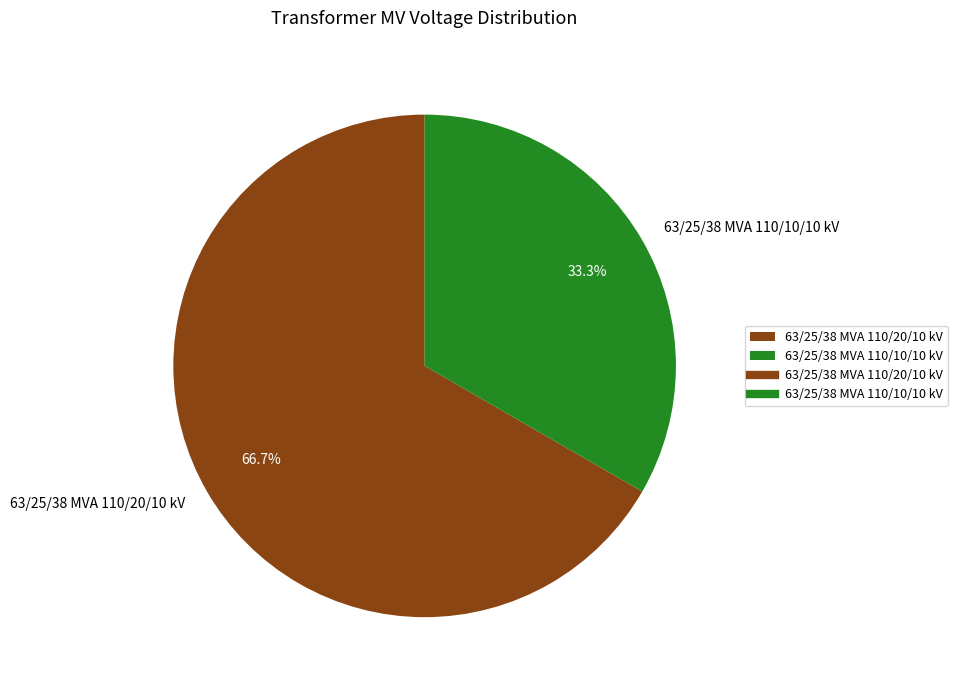

Which slice is the largest?

63/25/38 MVA 110/20/10 kV